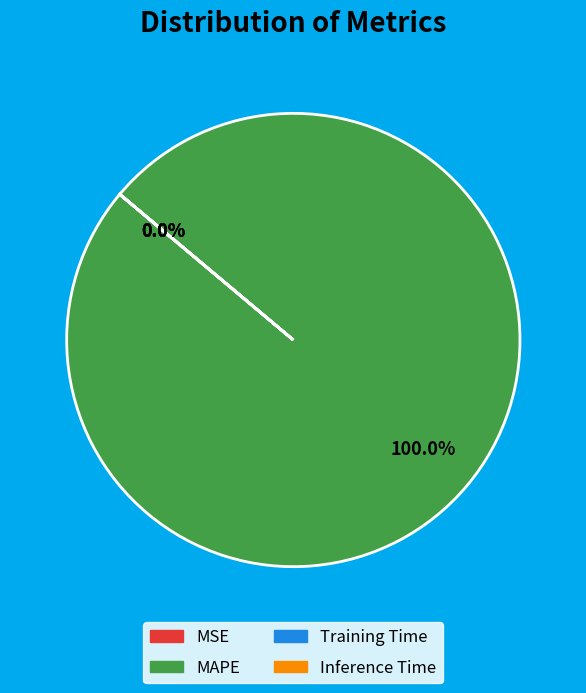

Which category has the biggest portion of the pie?

MAPE